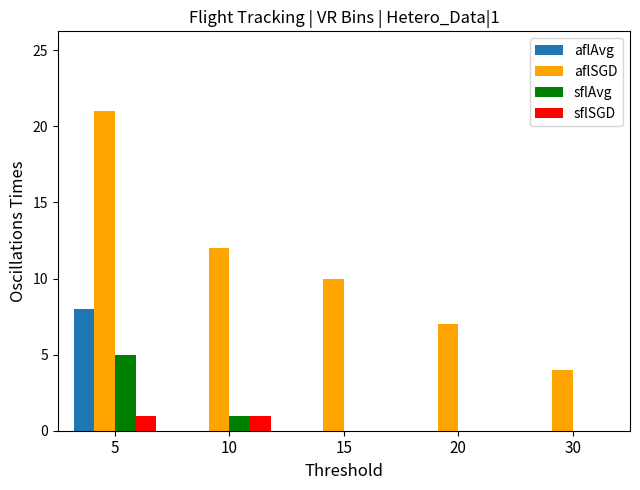

Is the value of aflSGD at 30 greater than the value of aflAvg at 20?

Yes